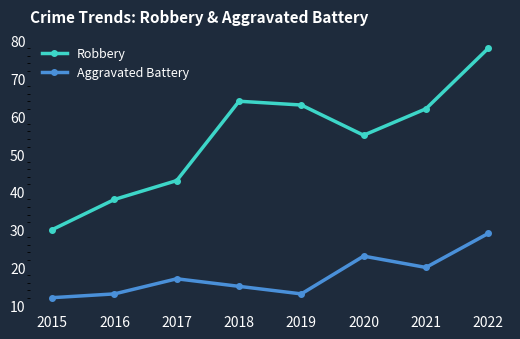

How many lines are shown in the chart?

2